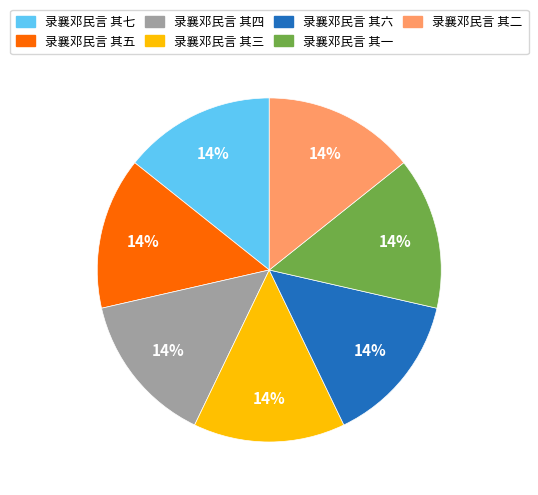

Count the number of slices in the pie.

7